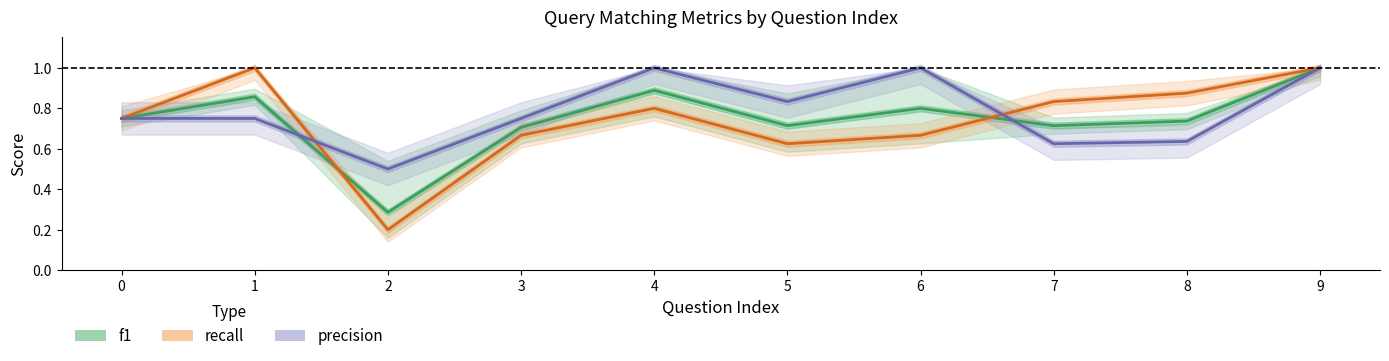

Read the precision value at 5.

0.8